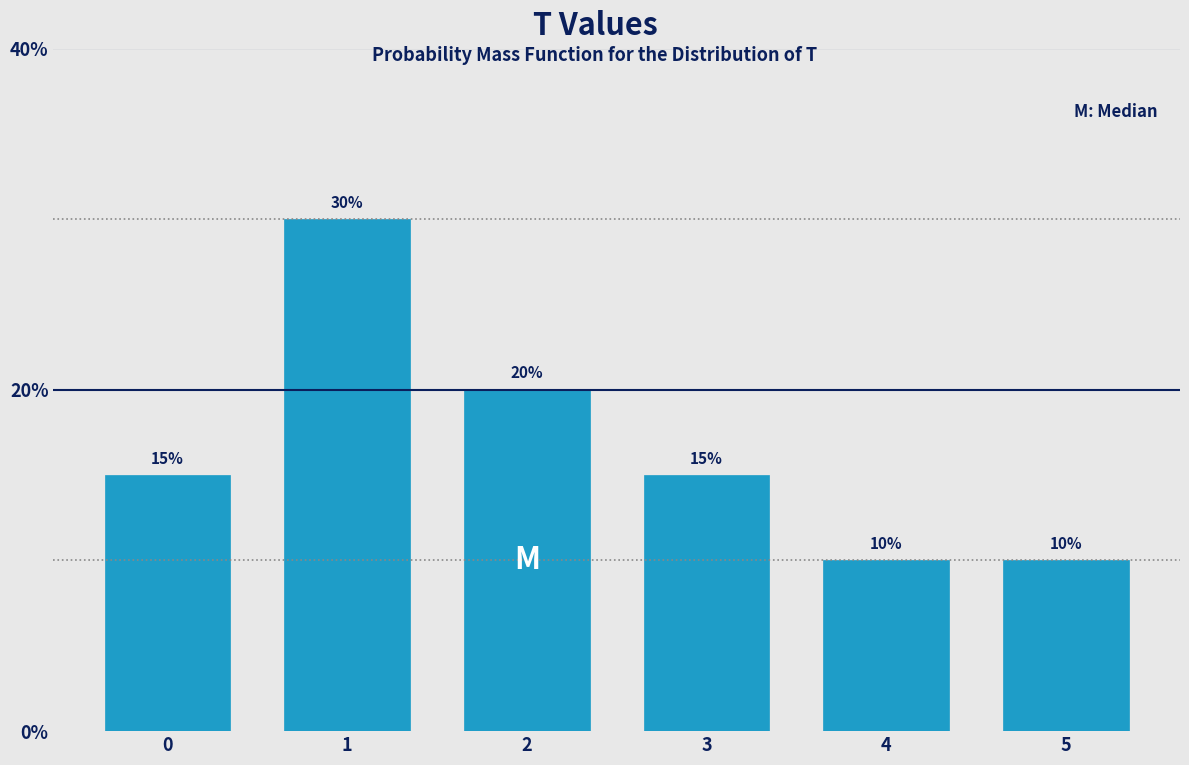

Reading left to right, transcribe all the data shown in this chart.

0=15	1=30	2=20	3=15	4=10	5=10